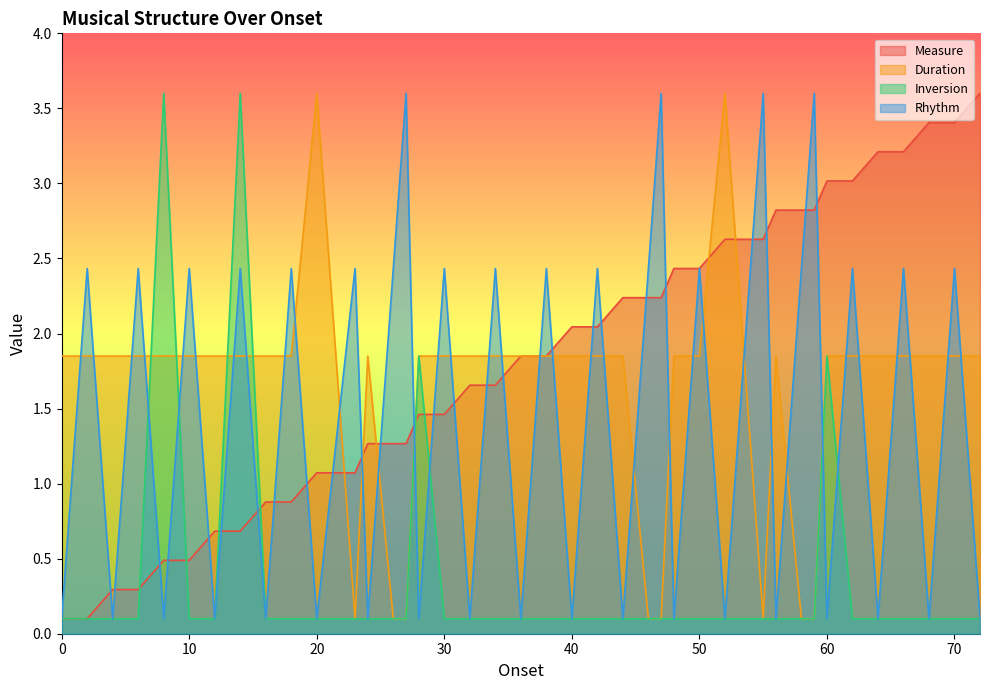

True or false: Rhythm has a value of 1.4 at 18.

False